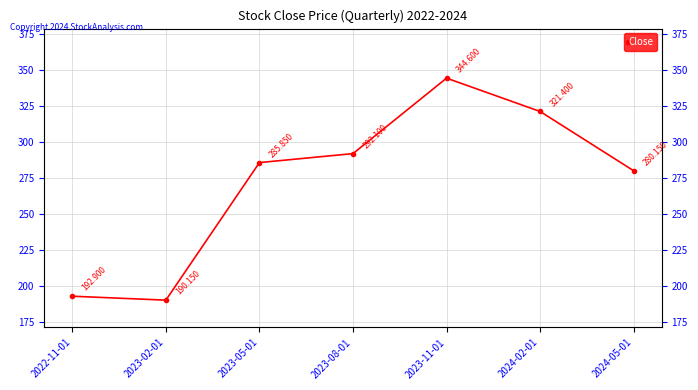

How many lines are shown in the chart?

1